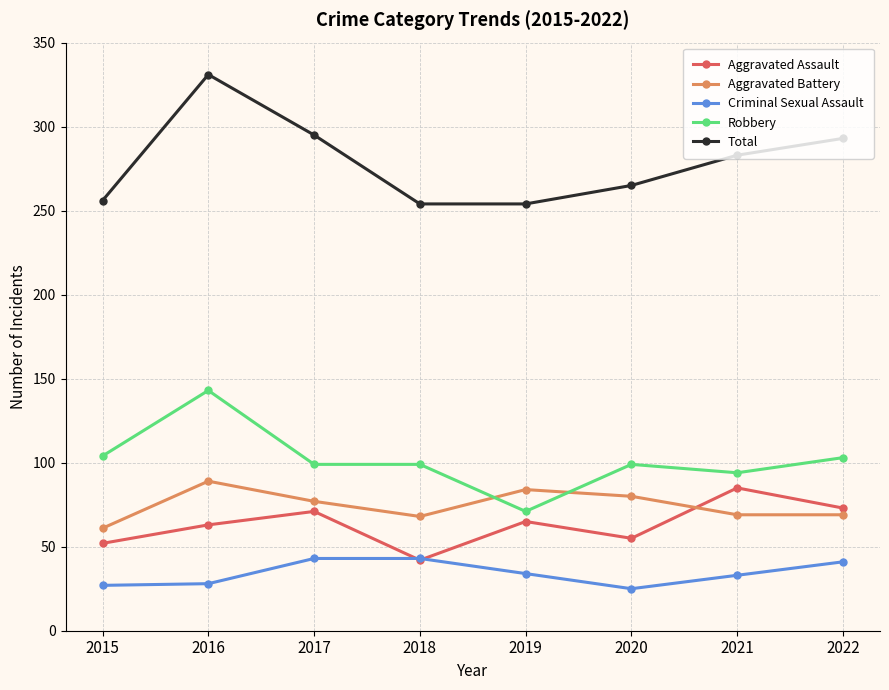

True or false: Criminal Sexual Assault has more than 1 points higher than both neighbors.

False